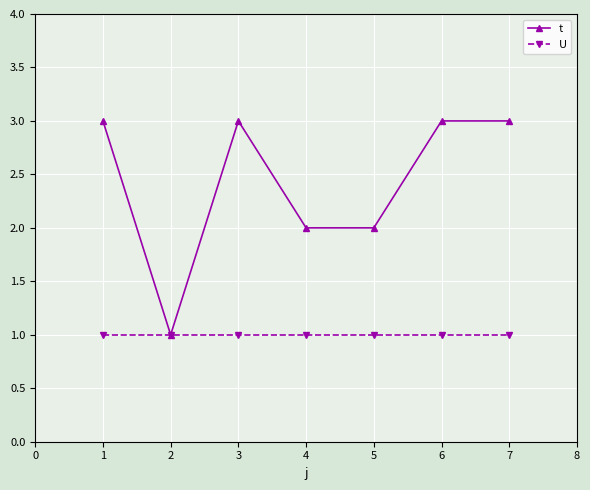

What is the approximate value of U at 5?

1